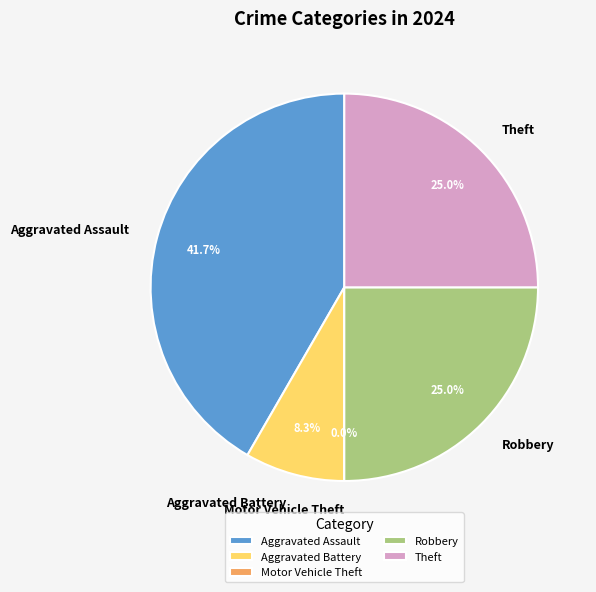

True or false: Aggravated Battery accounts for 8% of the total.

True